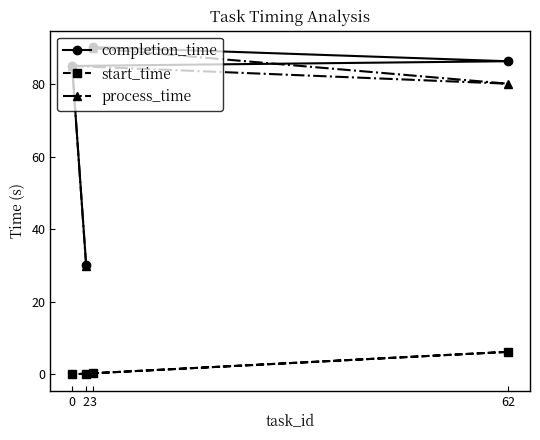

Which series has the widest spread of values?

completion_time